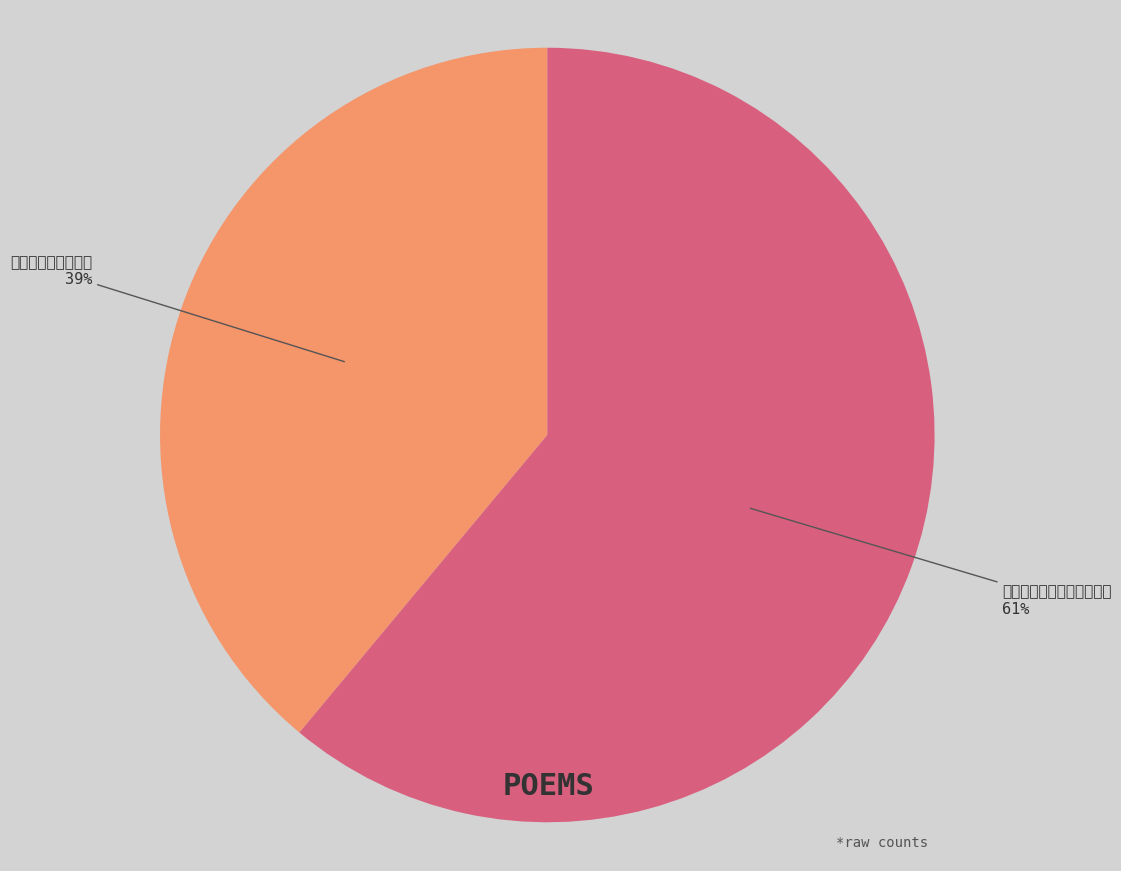

Which slice is the smallest?

次韵秦凤山中丞留题